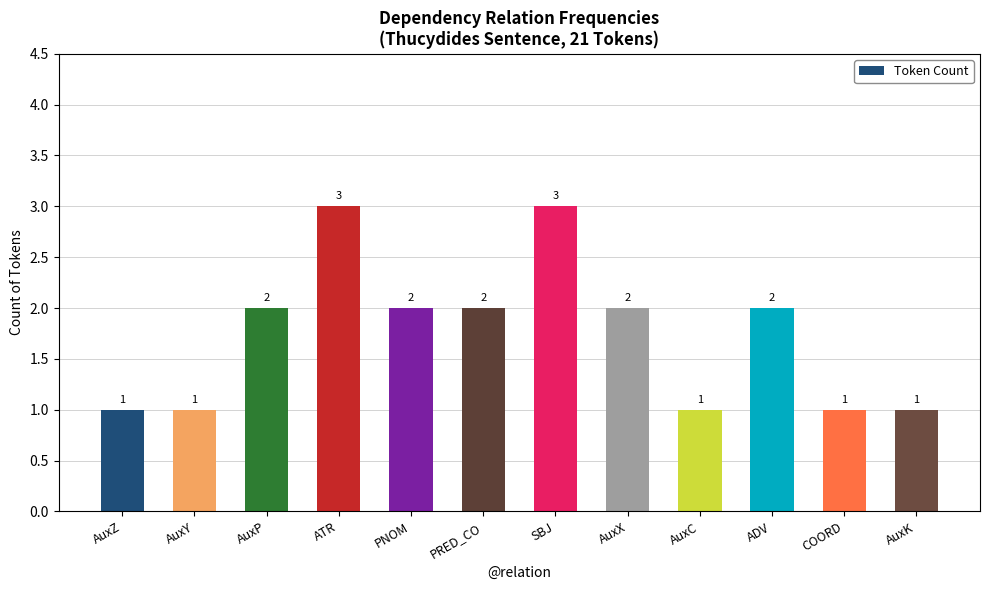

Which has a higher value, COORD or PNOM?

PNOM